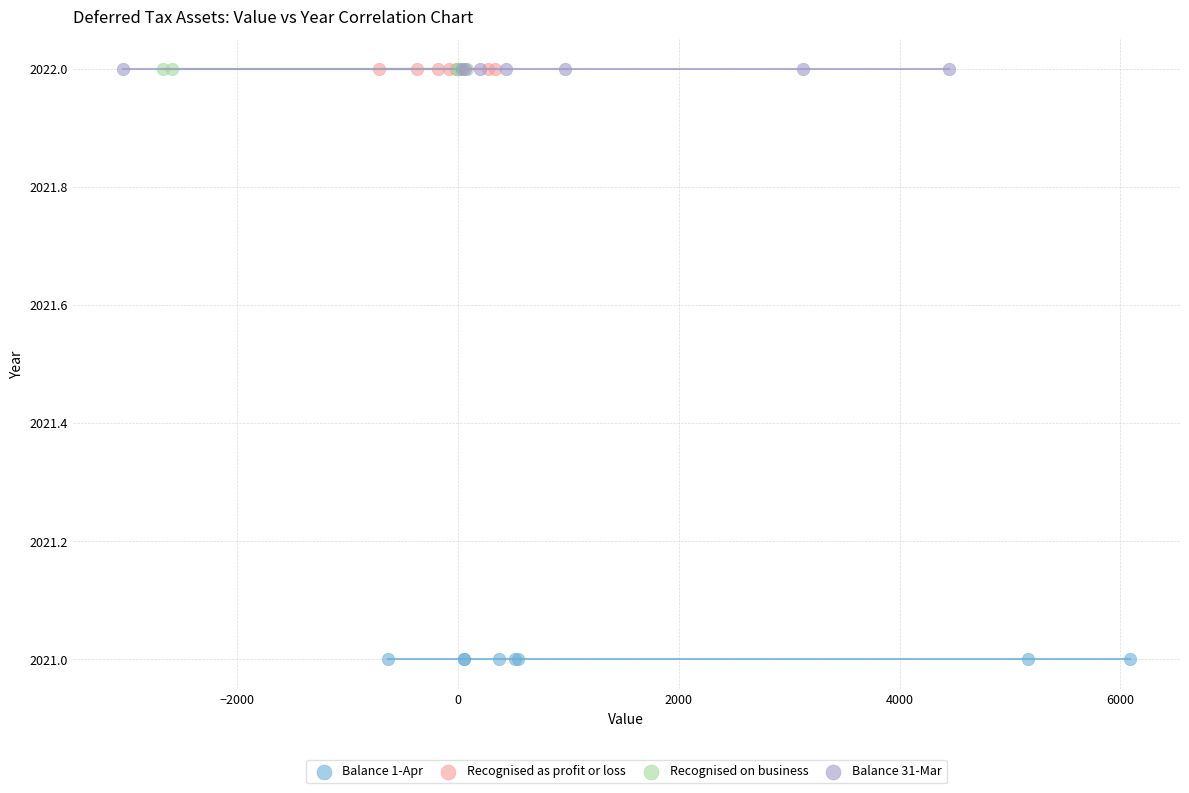

Which series reaches the minimum Y coordinate?

Balance 1-Apr